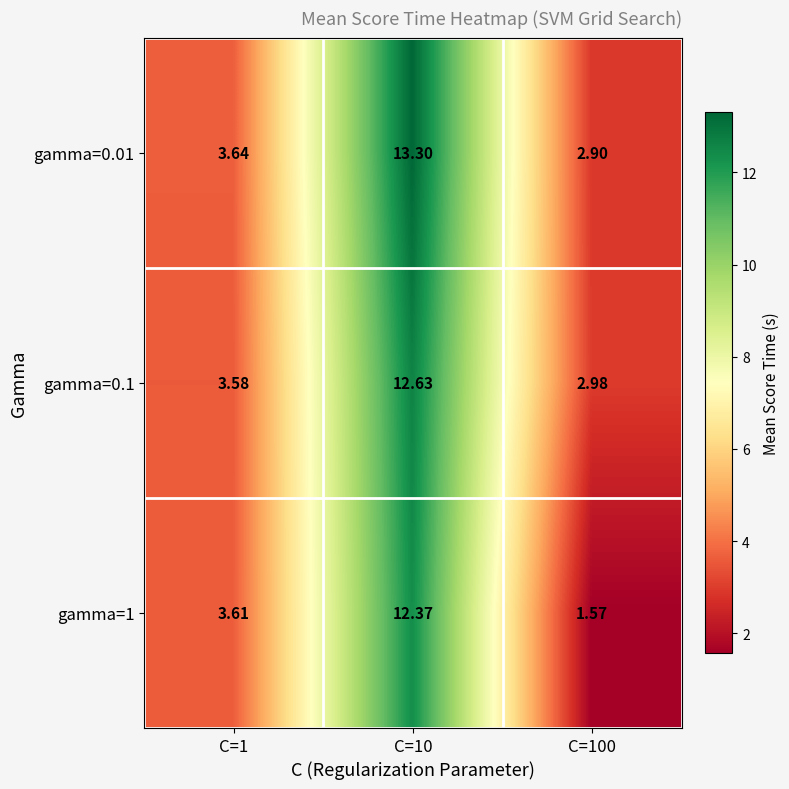

What is the difference between the highest and lowest values at C=10?

0.9